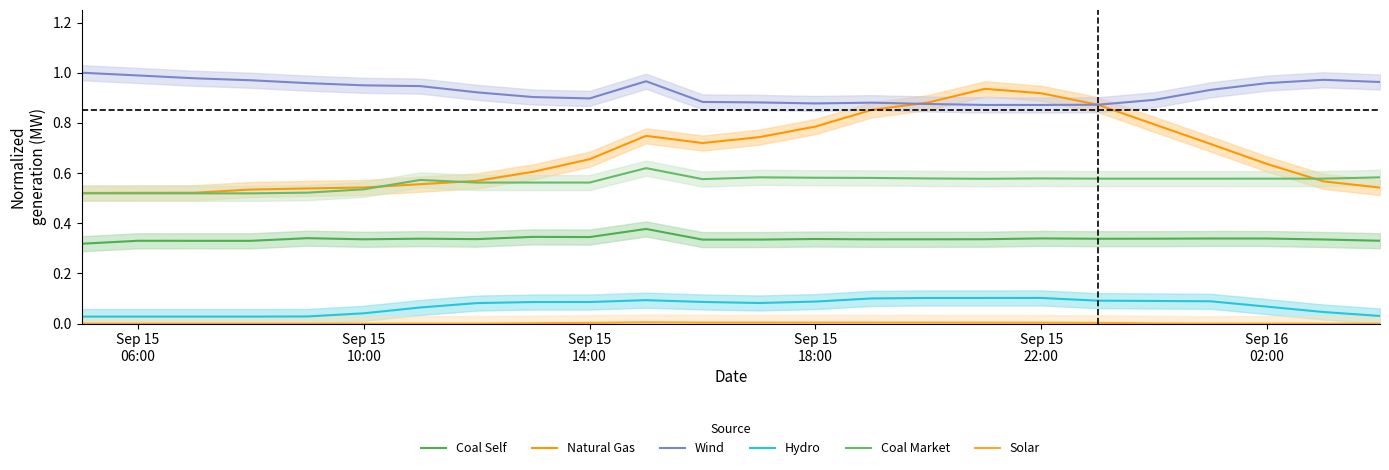

What is the label of the 6th point from the left?

Sep 15 10:00